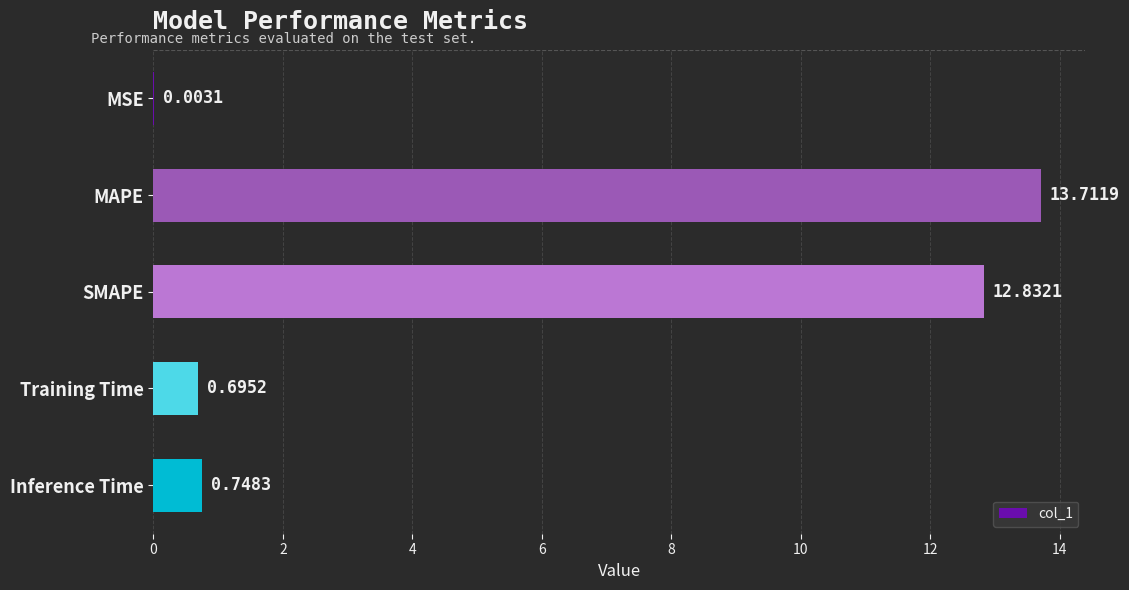

At which label is the value closest to 6?

Inference Time